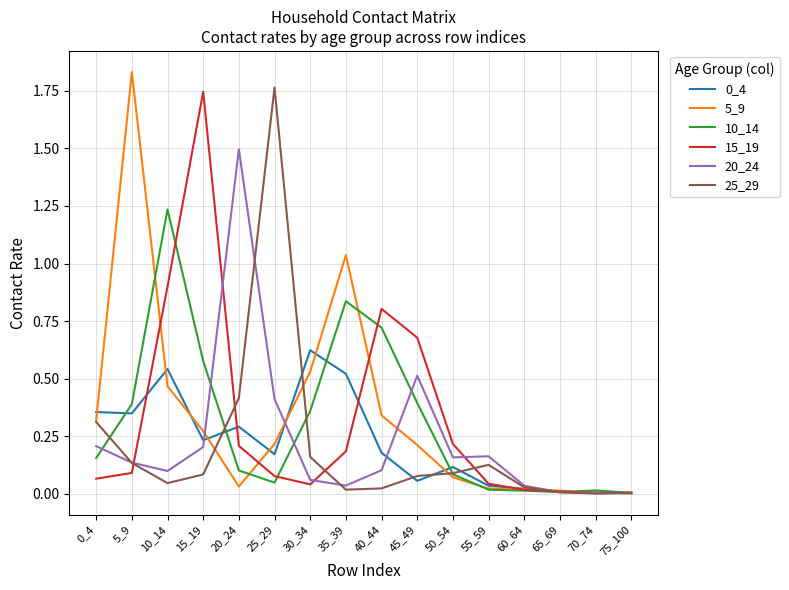

Where is the first local minimum for 5_9?

20_24